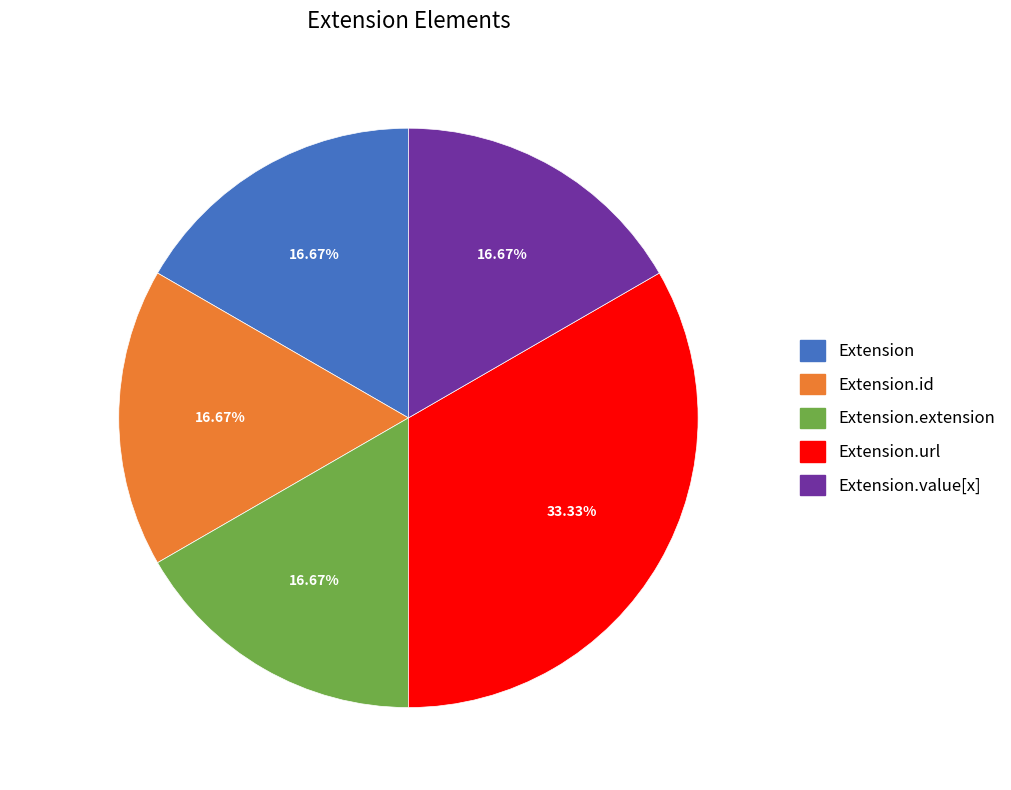

Count the number of slices in the pie.

5